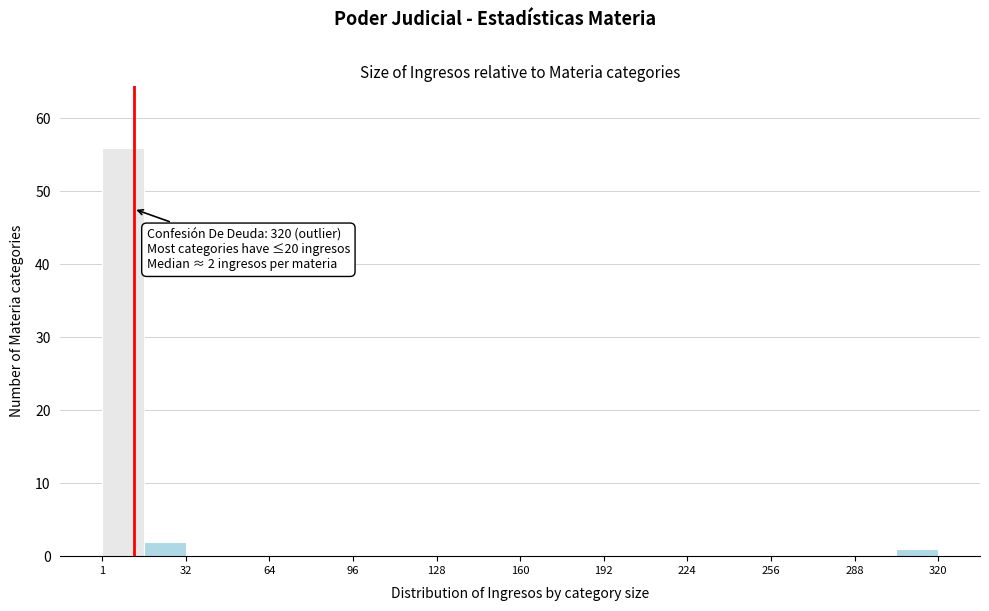

Read against the x-axis, roughly where is the centre of the tallest bar?

10